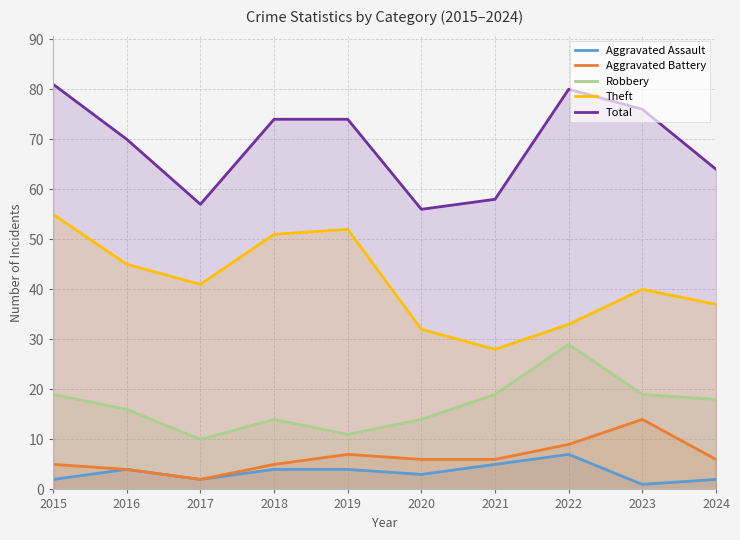

What is the sum of all Total values?

690